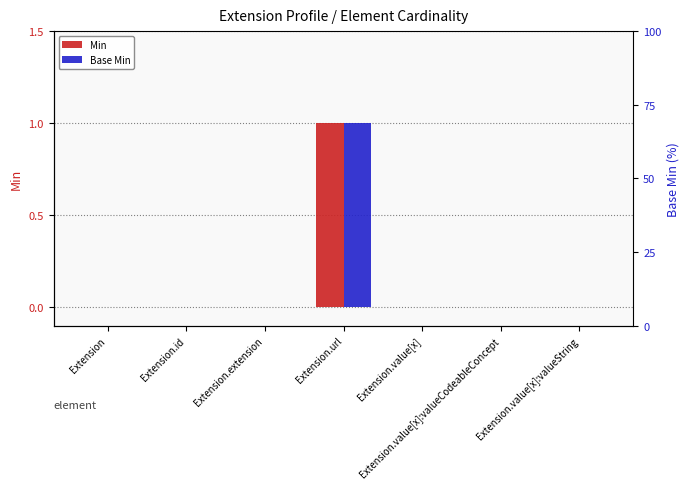

Are the bars horizontal?

No